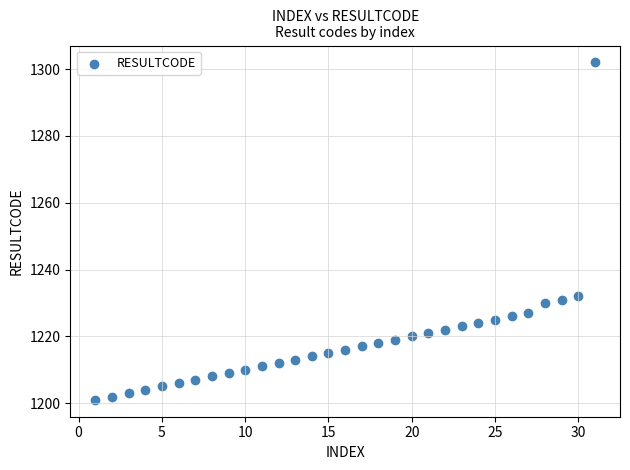

What is the range of X values (max minus min)?

30